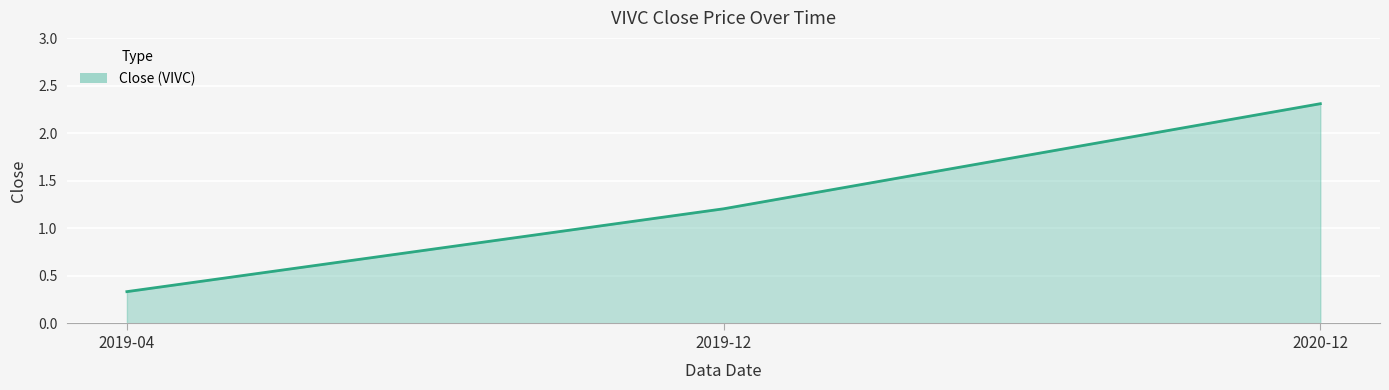

At which category does the chart reach its peak across all series?

2020-12